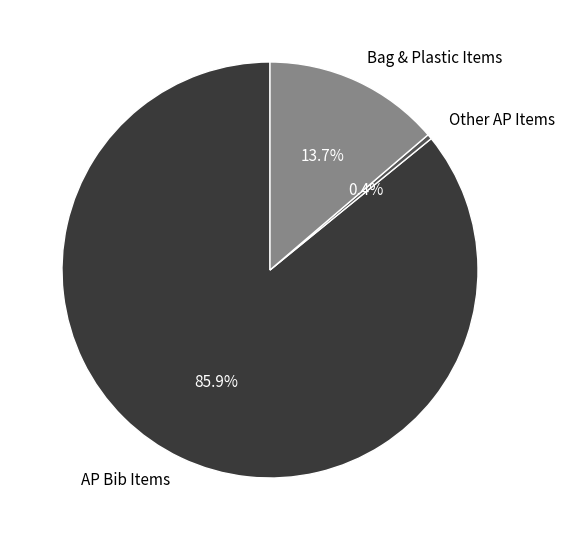

To the nearest percent, what is the average slice percentage?

33%